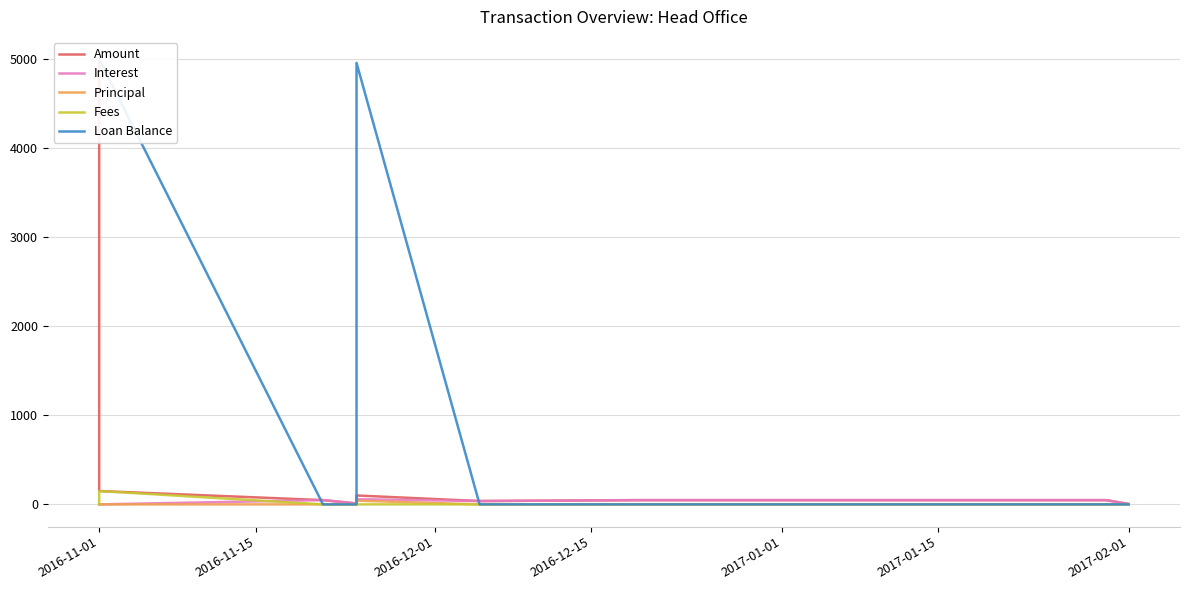

Rank the series by their maximum value, from highest to lowest.

Amount, Loan Balance, Fees, Interest, Principal